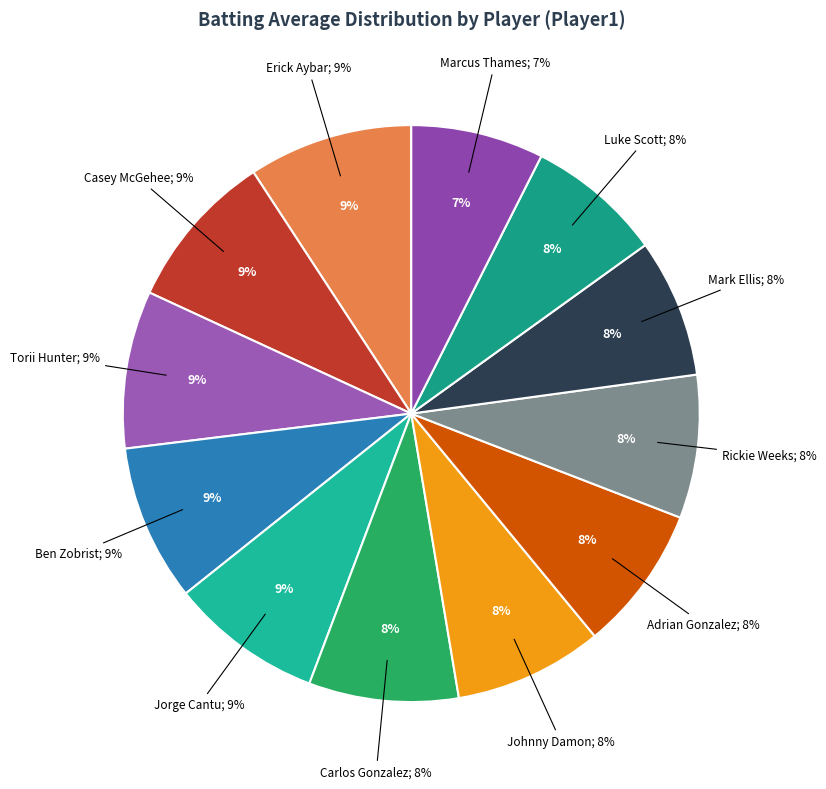

Rank the categories by value from highest to lowest.

Erick Aybar, Casey McGehee, Torii Hunter, Ben Zobrist, Jorge Cantu, Carlos Gonzalez, Johnny Damon, Adrian Gonzalez, Rickie Weeks, Mark Ellis, Luke Scott, Marcus Thames